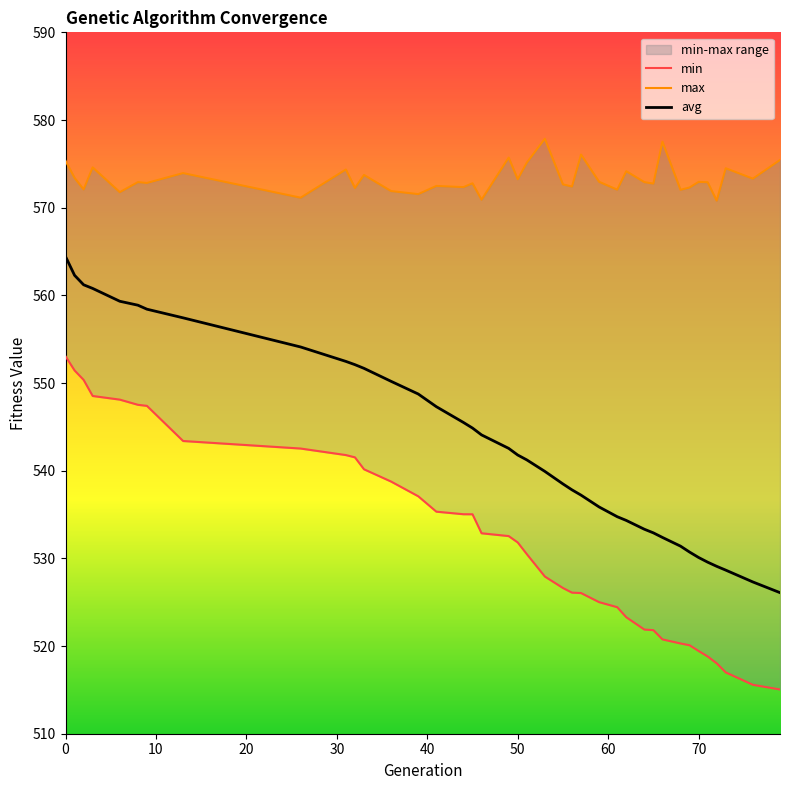

What is the maximum value for avg?

564.4